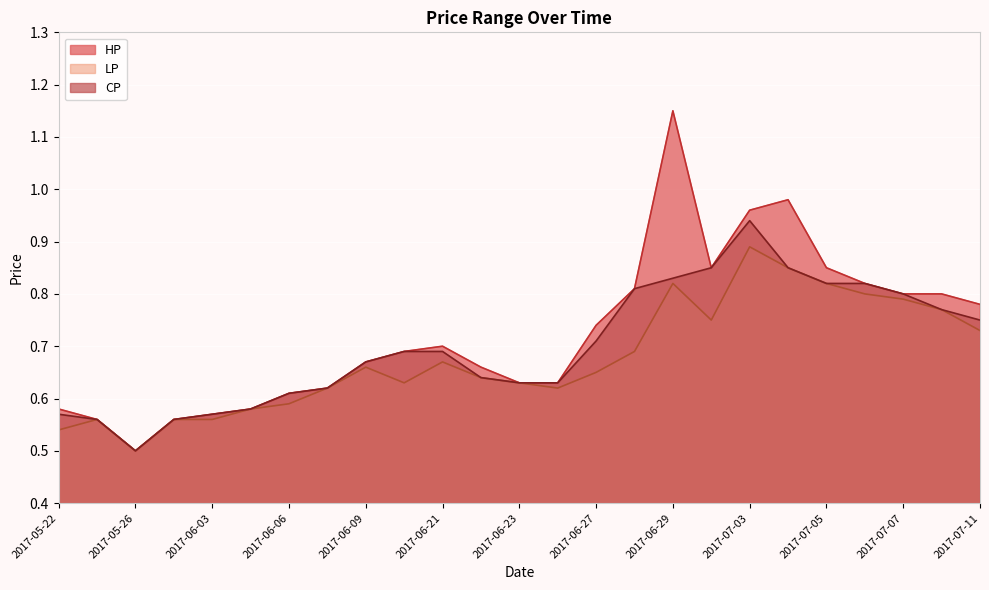

The value of HP at 2017-06-28 is 1.1. True or false?

False